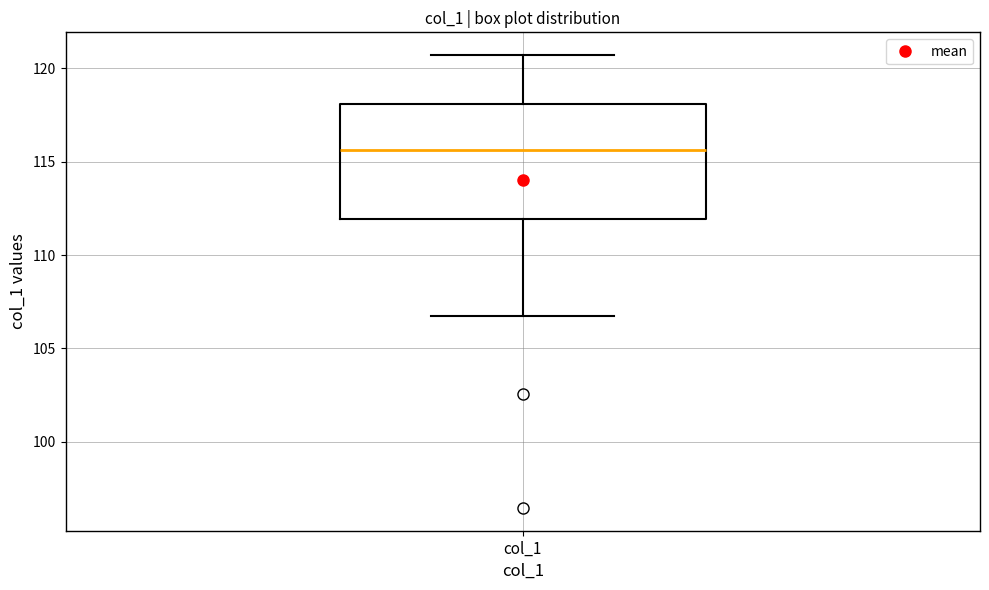

Where does the lower whisker of the box for col_1 end on the y-axis? The values are not printed on the chart, so give them approximately, as read against the axis.

106.5